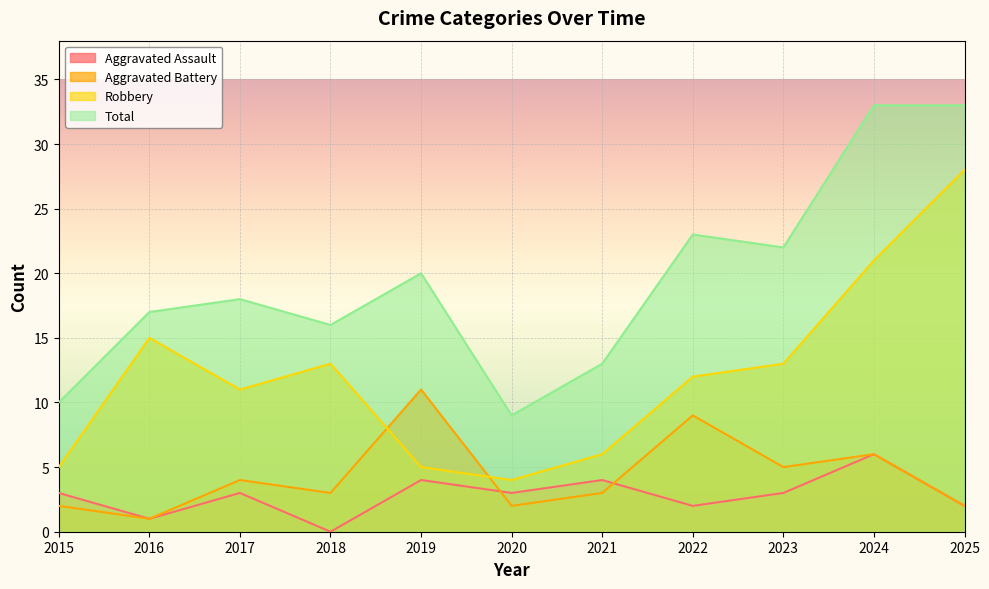

True or false: Robbery and Total intersect in this chart.

False